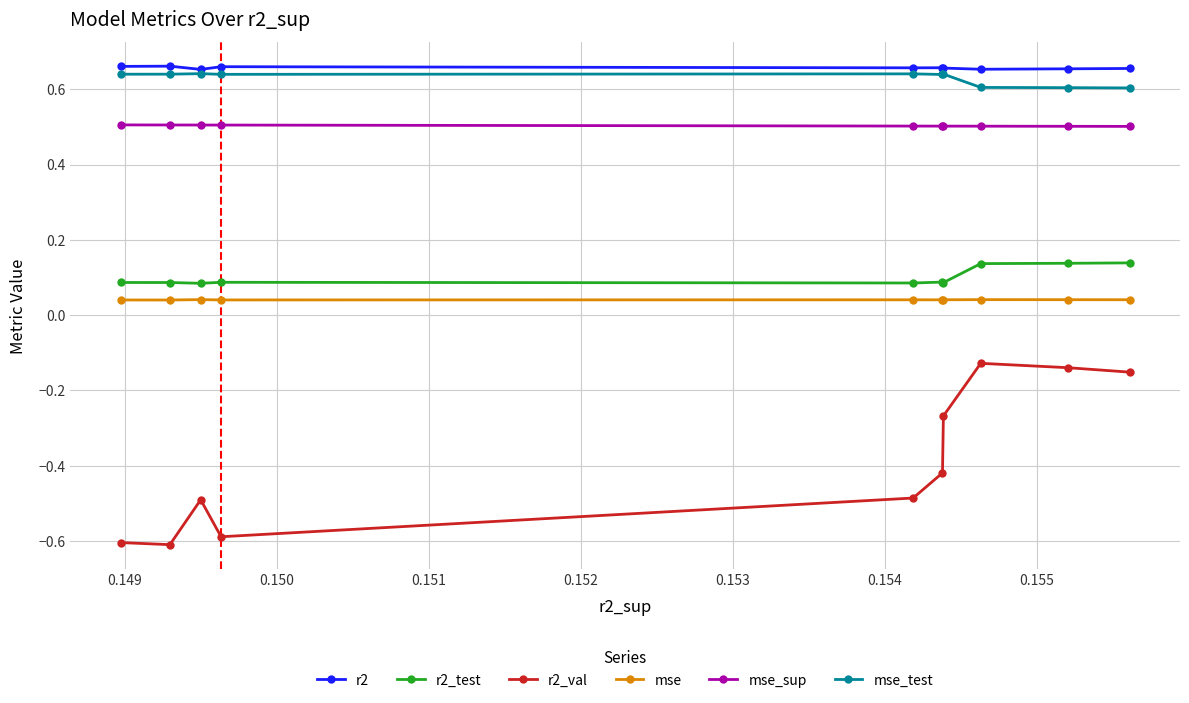

How many mse_sup values are between 0 and 1?

10